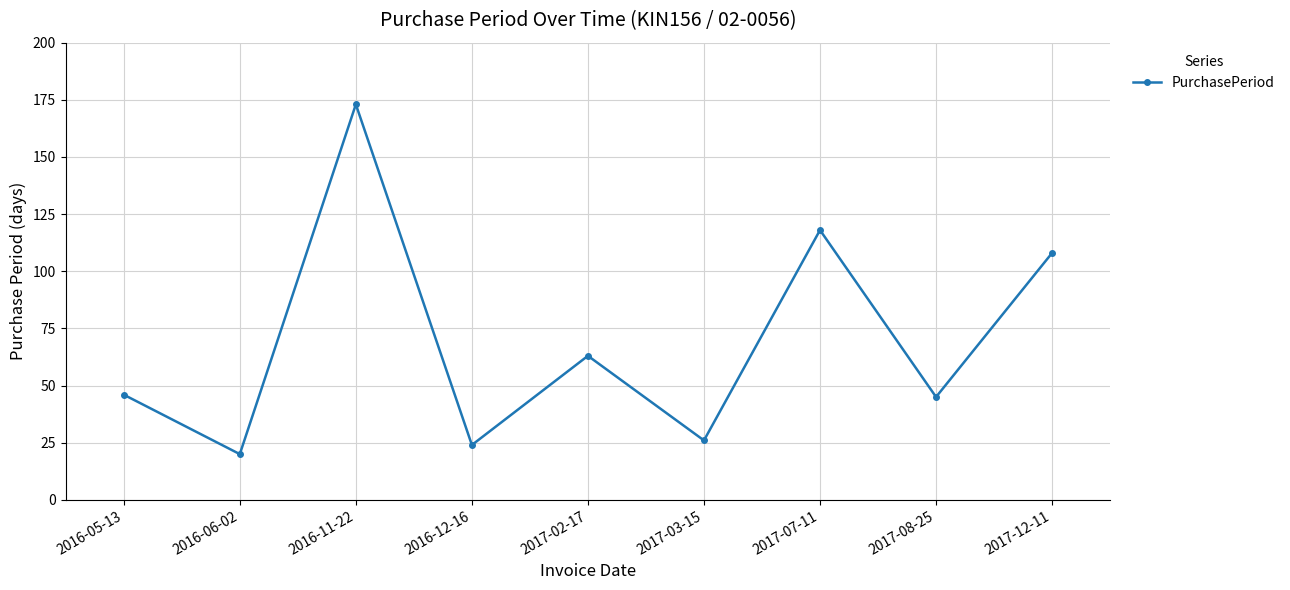

What is the average value?

69